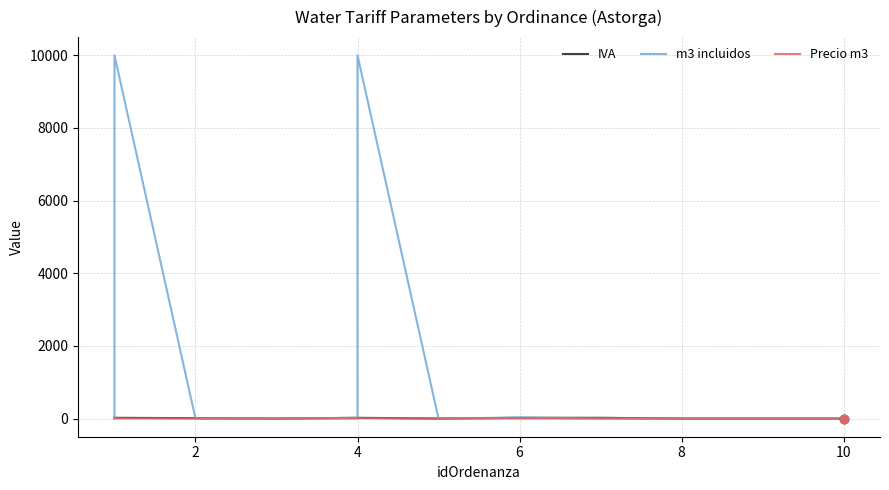

What is the spread (max minus min) of values at 4?

21.0